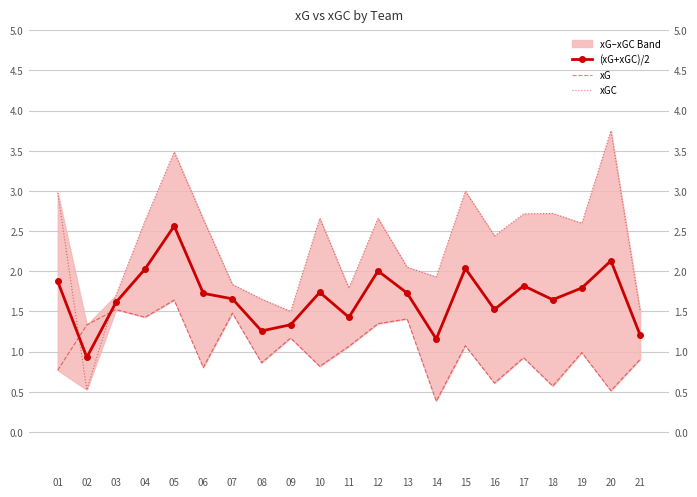

At how many categories does at least one series exceed 2?

13